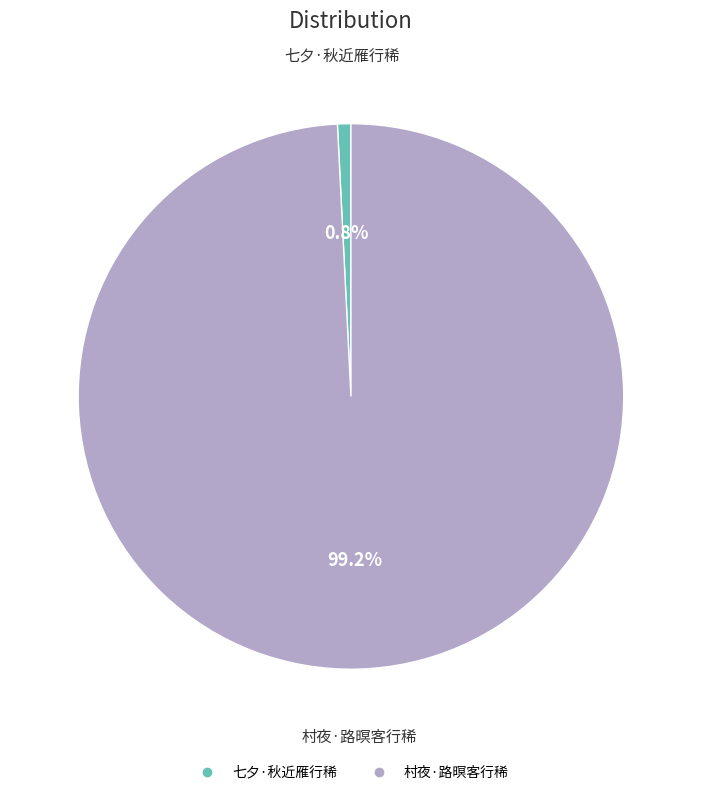

To the nearest percent, what portion does 村夜·路暝客行稀 represent?

99%